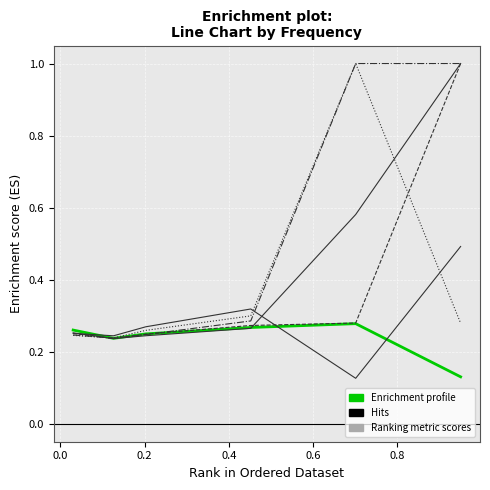

Does the chart have visible grid lines?

Yes